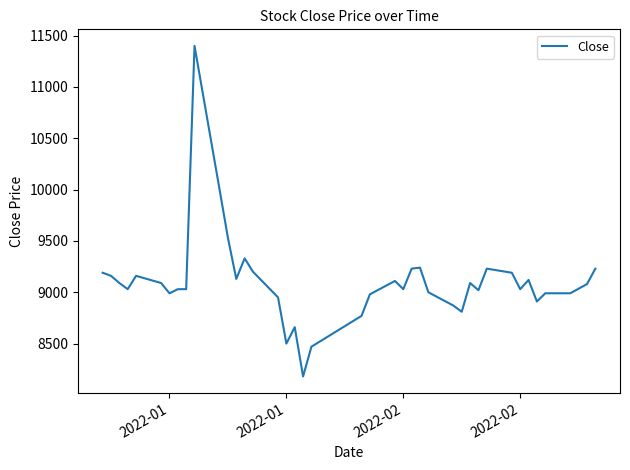

What is the maximum value shown in the chart?

11400